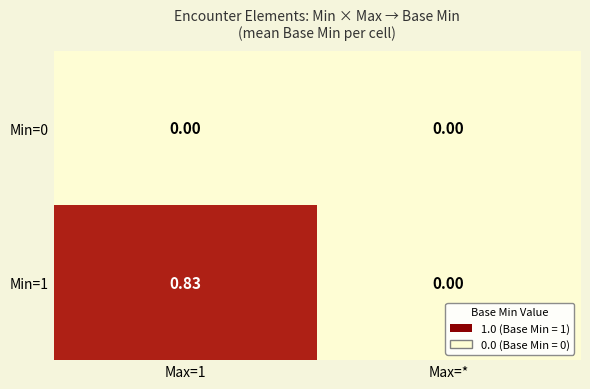

Is the value of Min=1 at Max=1 greater than the value of Min=0 at Max=*?

Yes